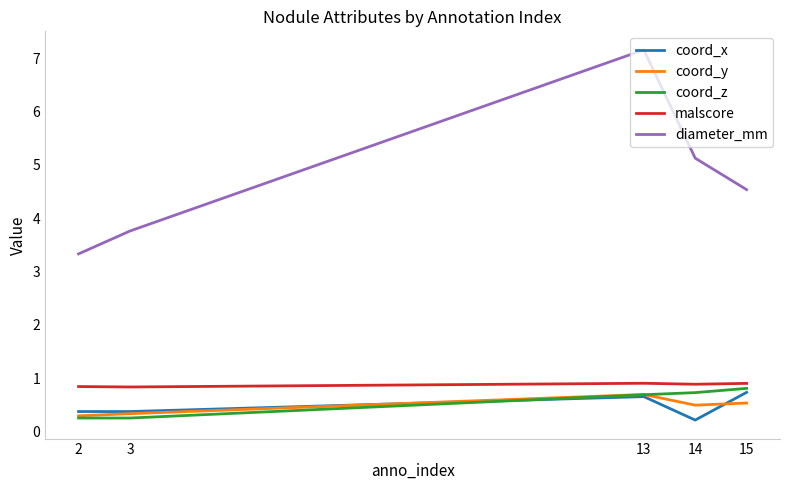

What is the total value across all series at 3?

5.6